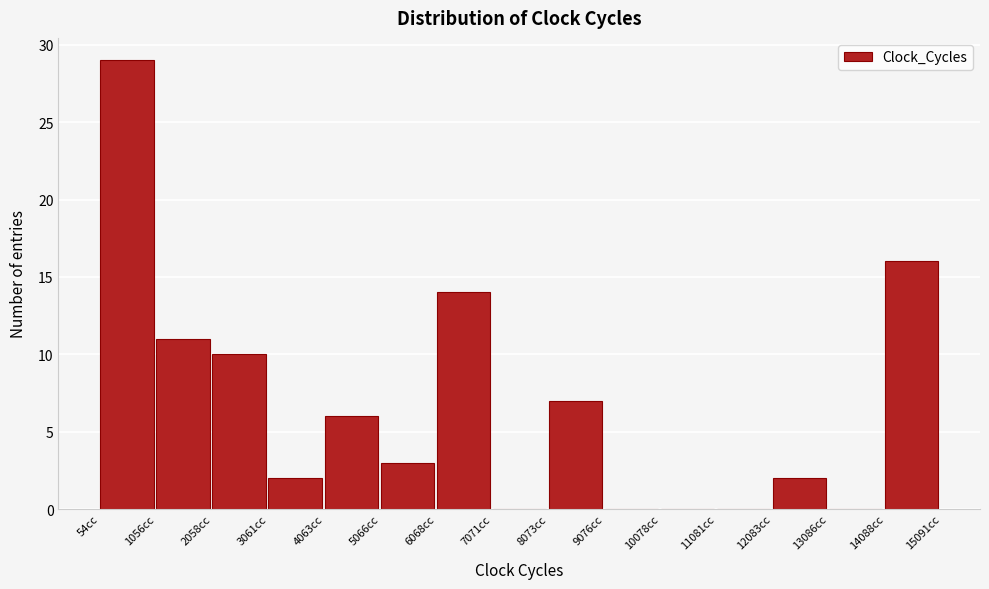

Over which range of the x-axis is the bar tallest?

0 to 1000